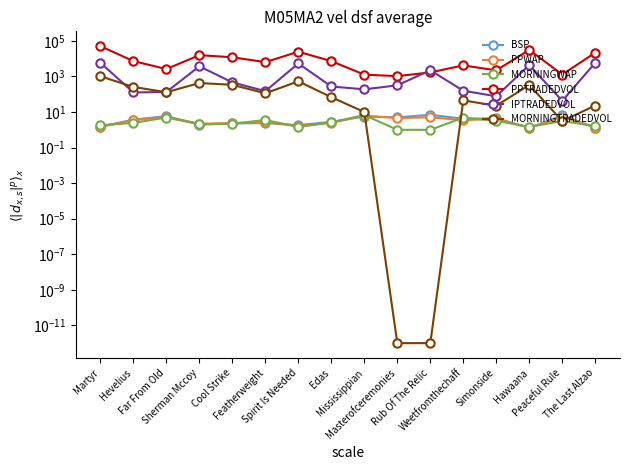

Where is the first local maximum for IPTRADEDVOL?

Sherman Mccoy